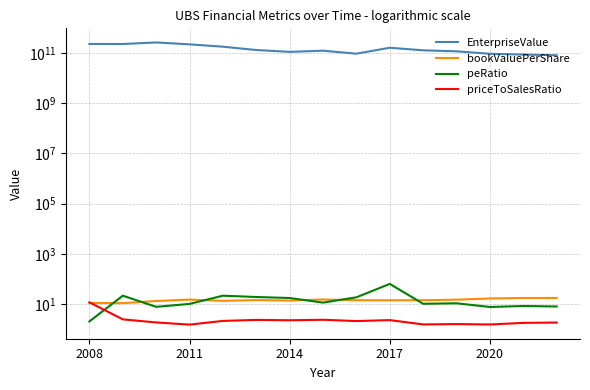

How many interior local peaks does the peRatio series have?

5